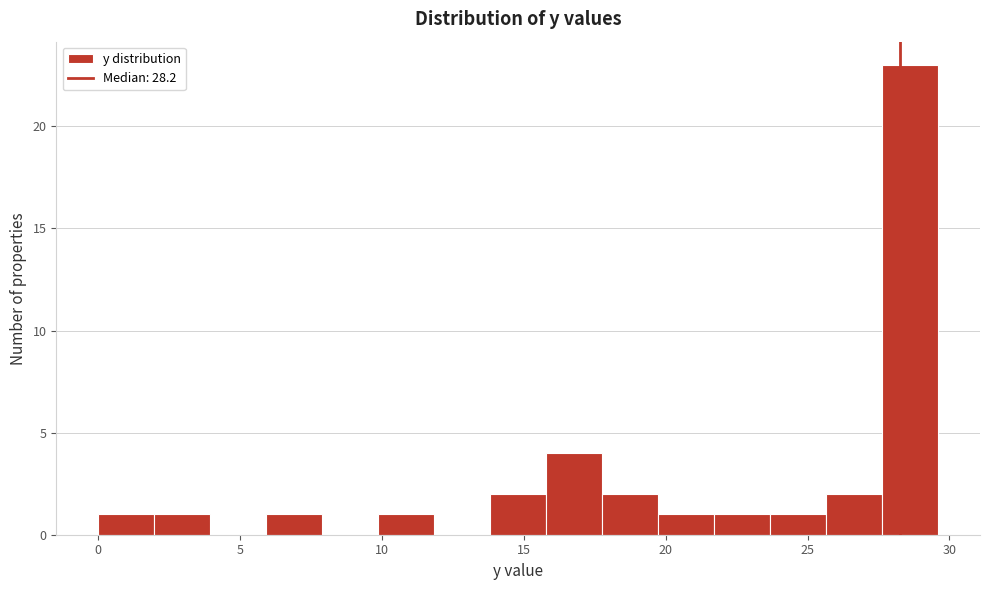

Read against the x-axis, roughly where is the centre of the tallest bar?

28.5